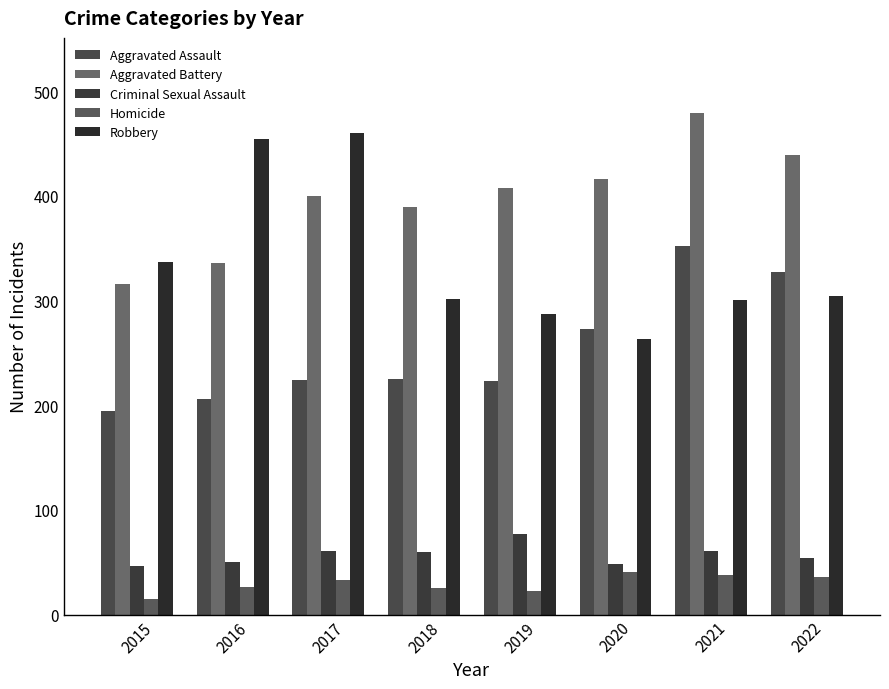

What is the value of the Robbery bar at the 5th from the left?

287